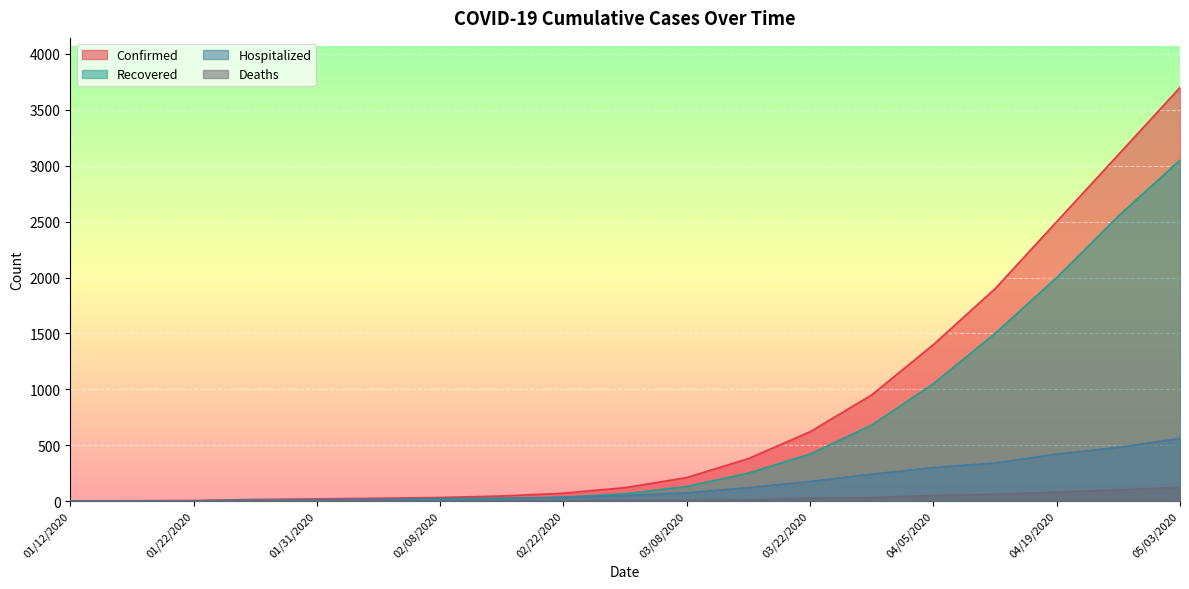

Between 01/17/2020 and 04/26/2020, which series saw the biggest shift?

Confirmed